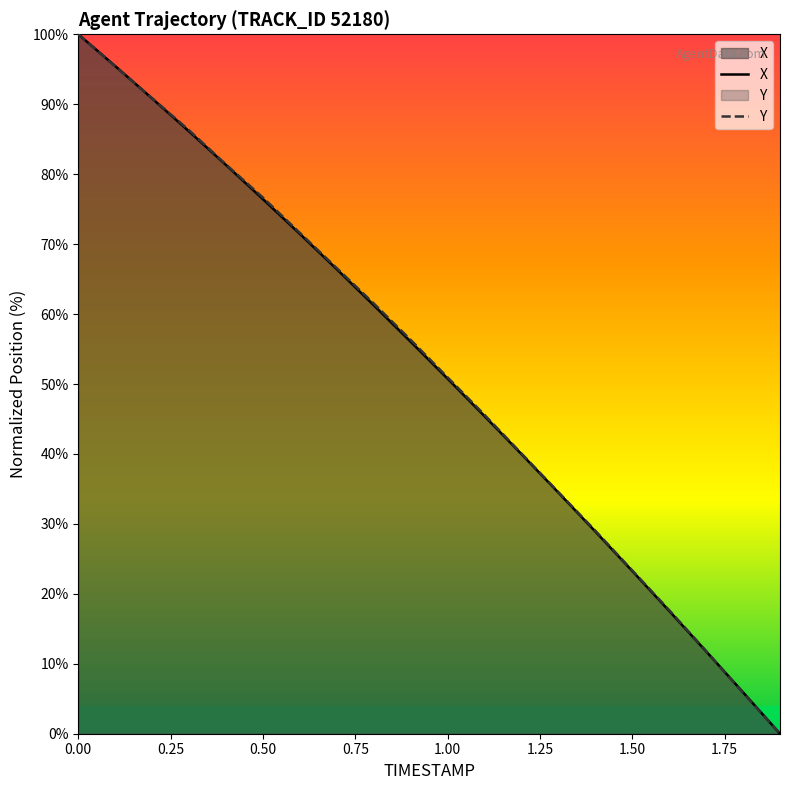

List the series in order of their overall mean, lowest first.

X, Y